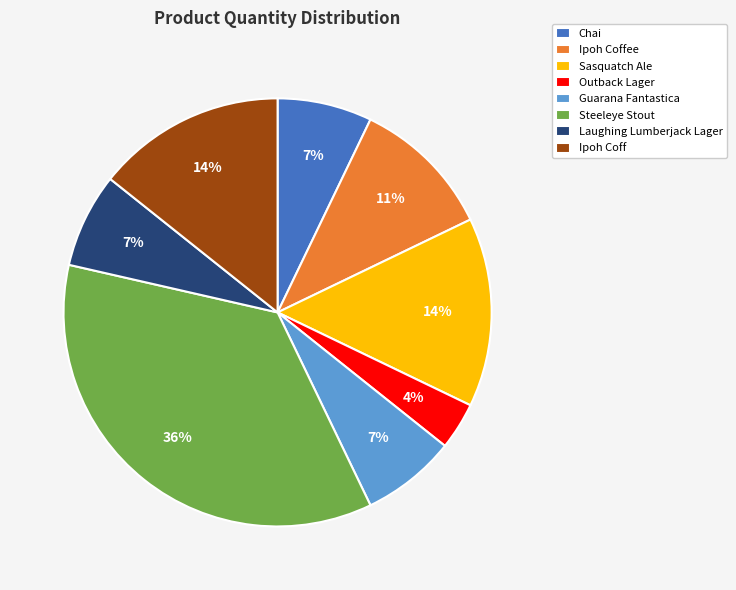

To the nearest percent, what is the combined percentage of Sasquatch Ale and Guarana Fantastica?

21%